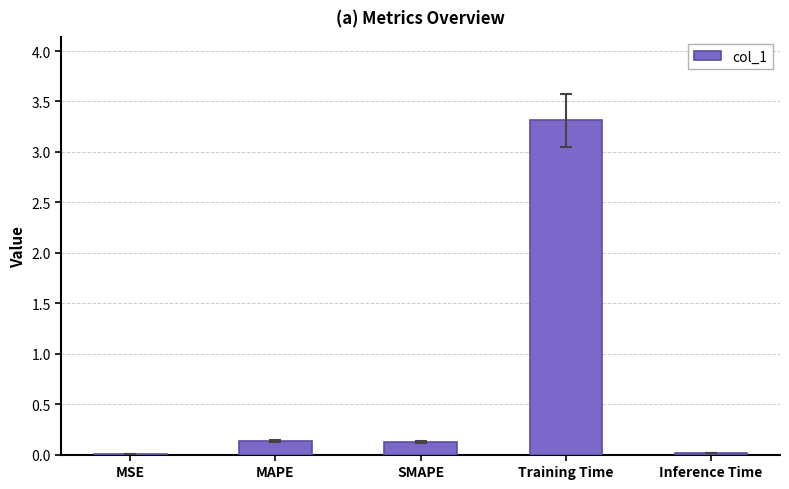

Between Training Time and Inference Time, which is larger?

Training Time